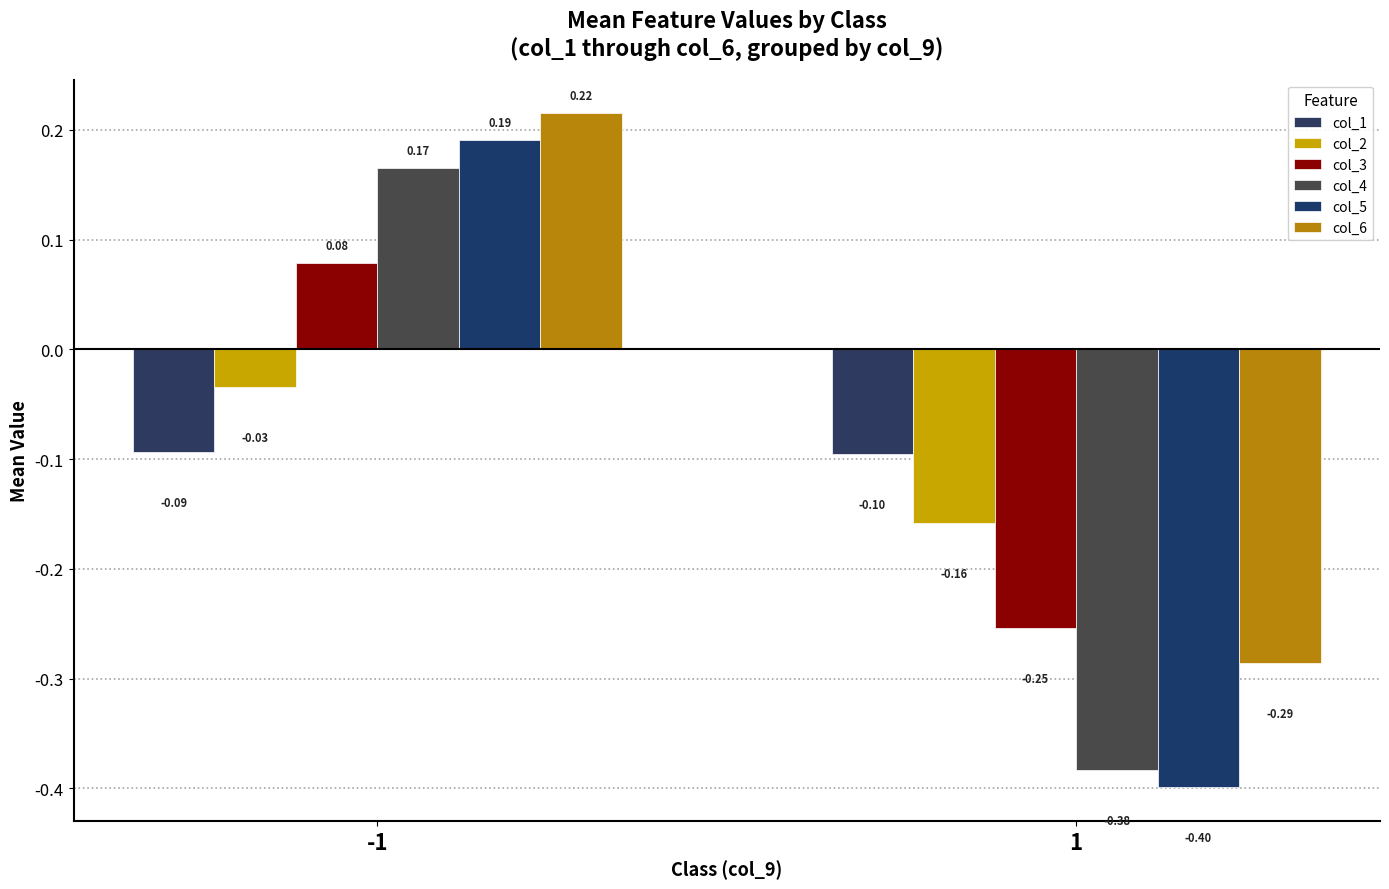

What is the value of the col_4 bar at the 2nd from the left?

-0.4